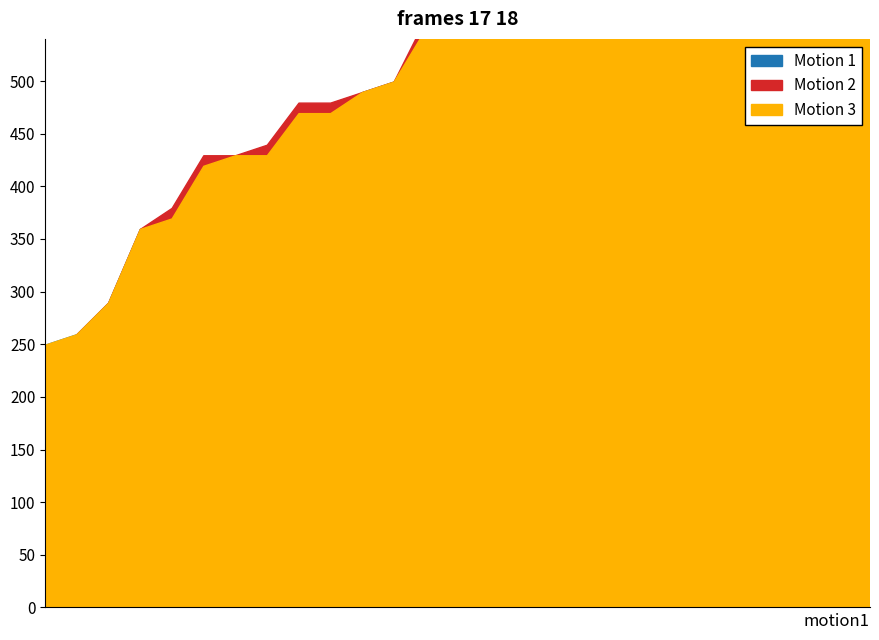

Between 499 and 1229, which is larger?

1229